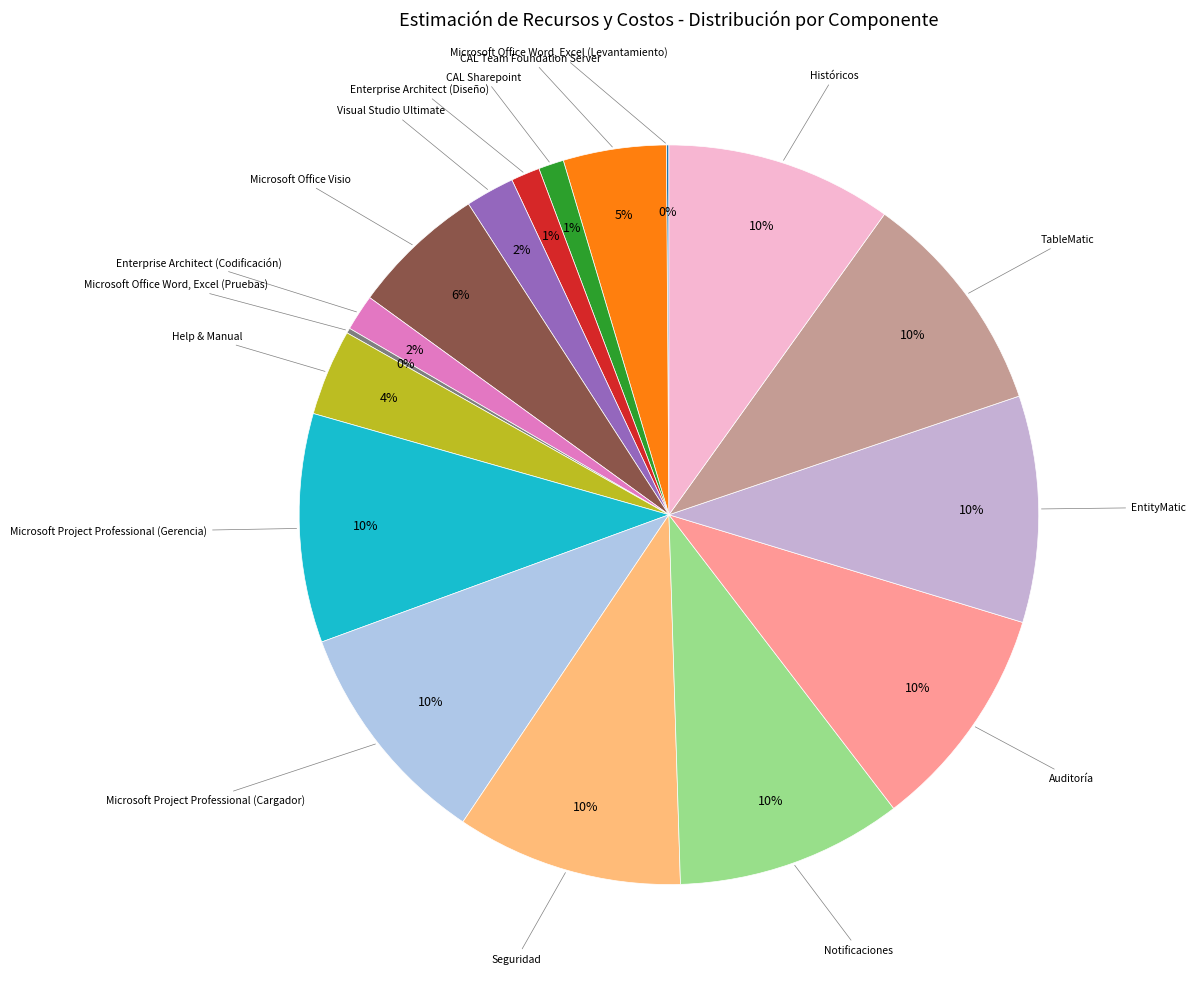

Which category has the biggest portion of the pie?

Microsoft Project Professional (Gerencia)